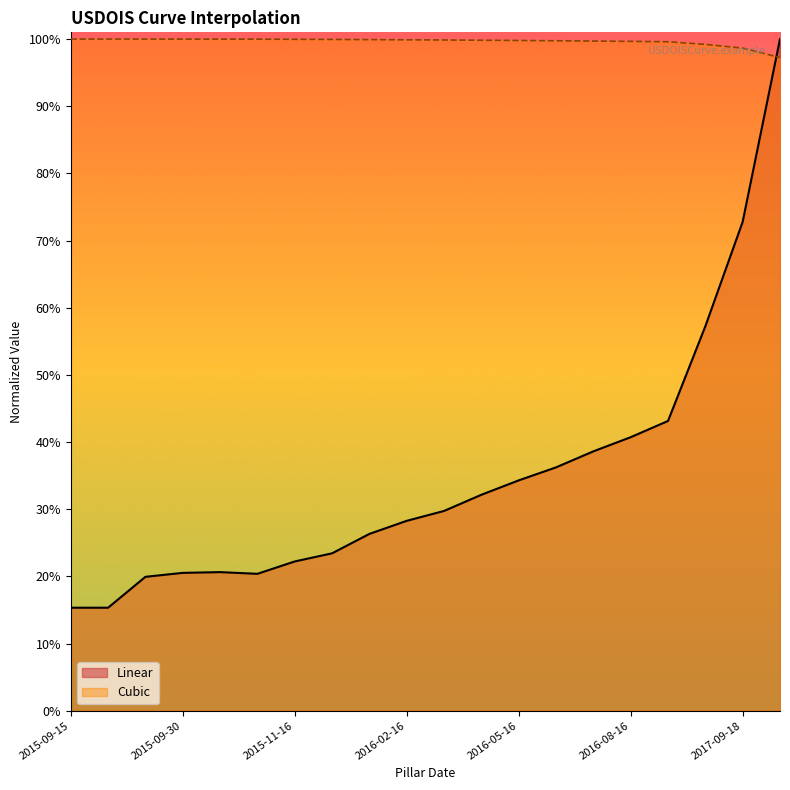

What are all the series names shown in the legend?

Linear, Cubic